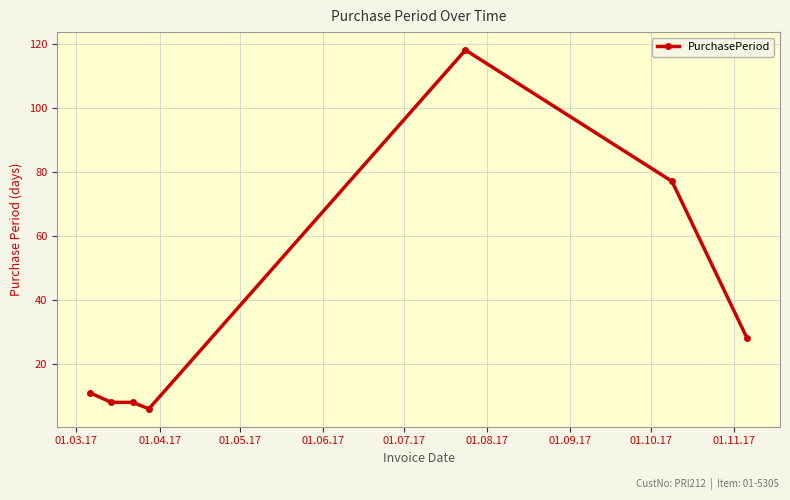

Reading left to right, list all the values displayed in this chart.

11	8	8	6	118	77	28